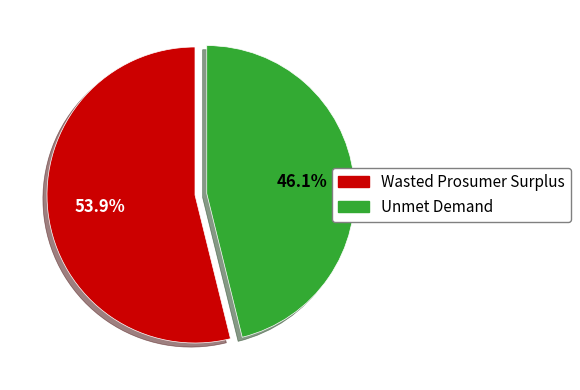

To the nearest percent, what is the combined percentage of Unmet Demand and Wasted Prosumer Surplus?

100%